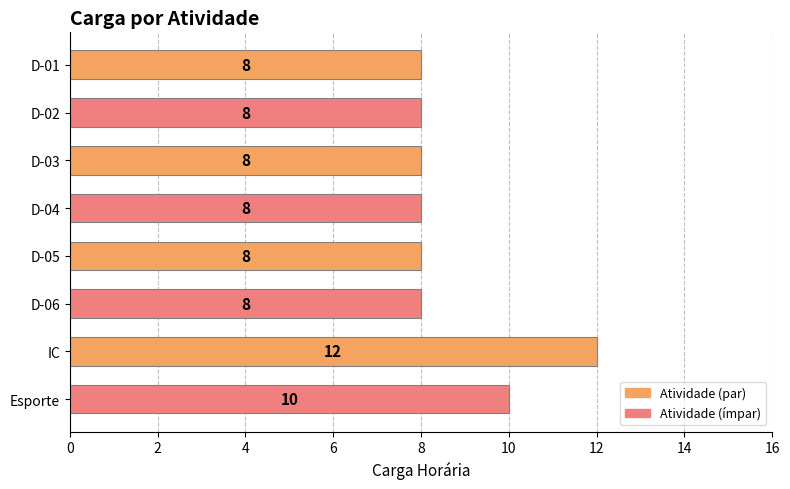

What is the change in value from D-02 to IC?

+4